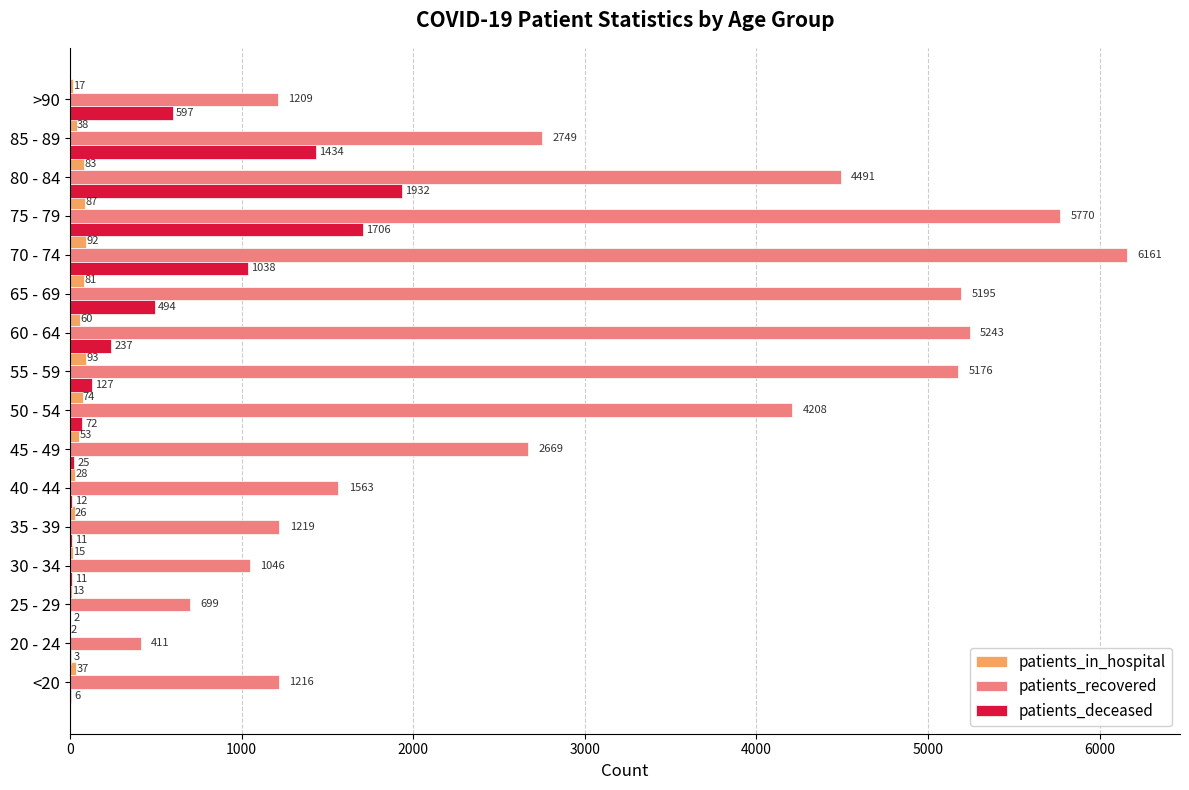

The patients_recovered series shows 1563 at 40 - 44. True or false?

True